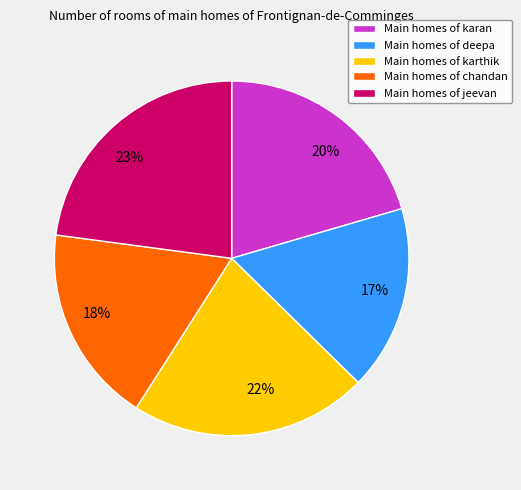

Is there a majority slice in this chart?

No